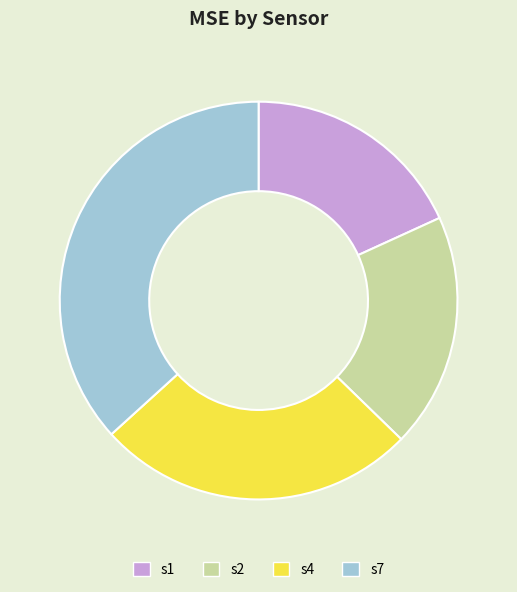

Does s4 account for over 50% of the chart?

No